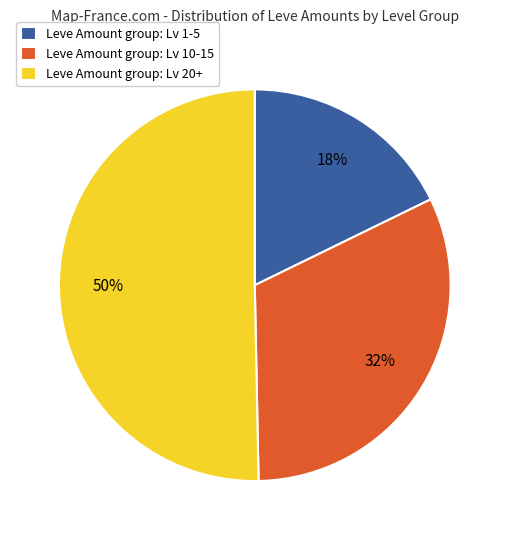

To the nearest percent, what is the average slice percentage?

33%